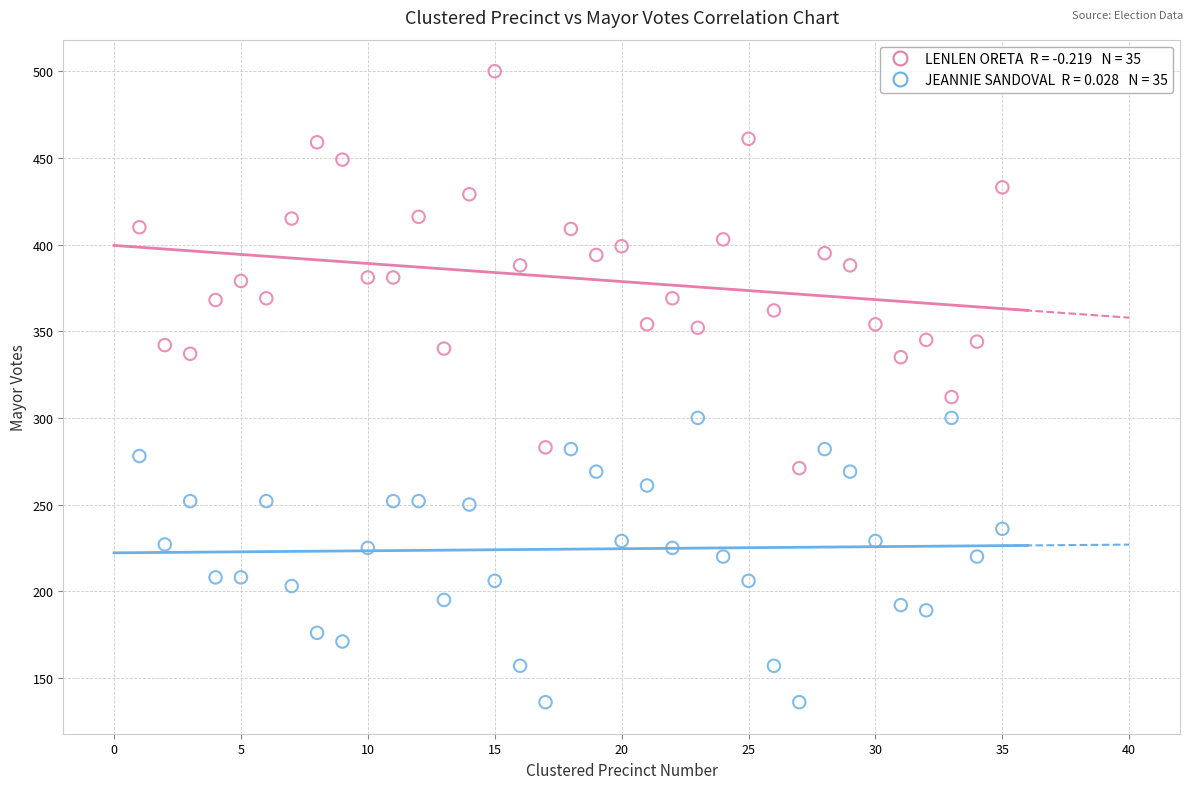

Across all series, what Y value is closest to 318?

312